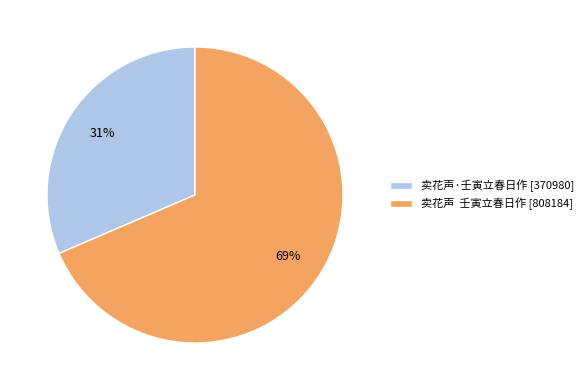

Combined, do 卖花声 壬寅立春日作 [808184] and 卖花声·壬寅立春日作 [370980] account for over 50%?

Yes